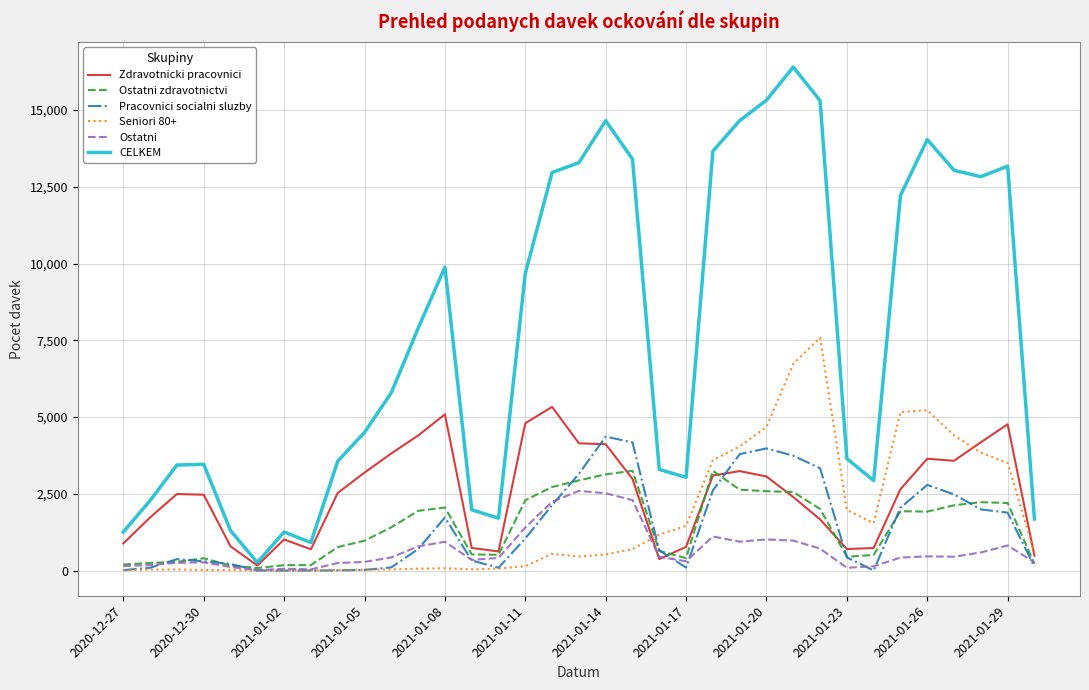

After their last crossing, which series has the higher values: Zdravotnicki pracovnici or Pracovnici socialni sluzby?

Zdravotnicki pracovnici